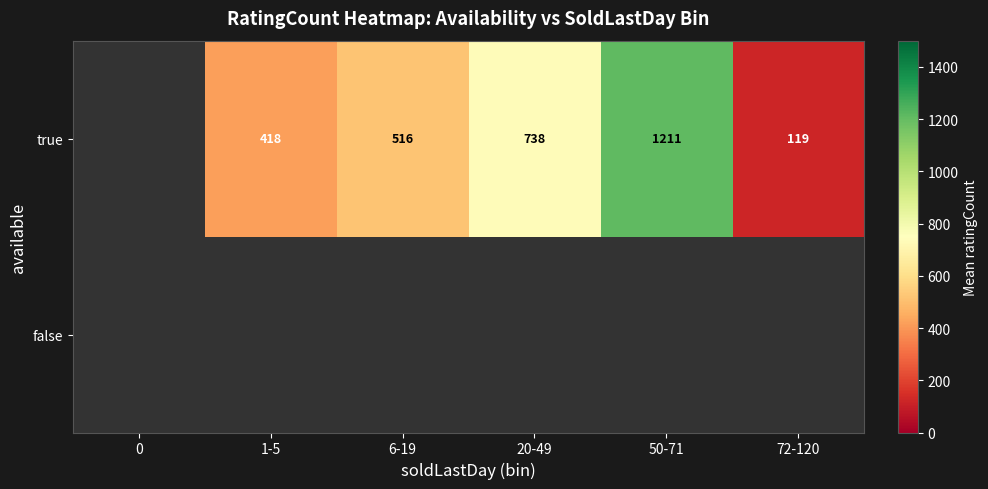

At which category does the chart reach its peak across all series?

50-71